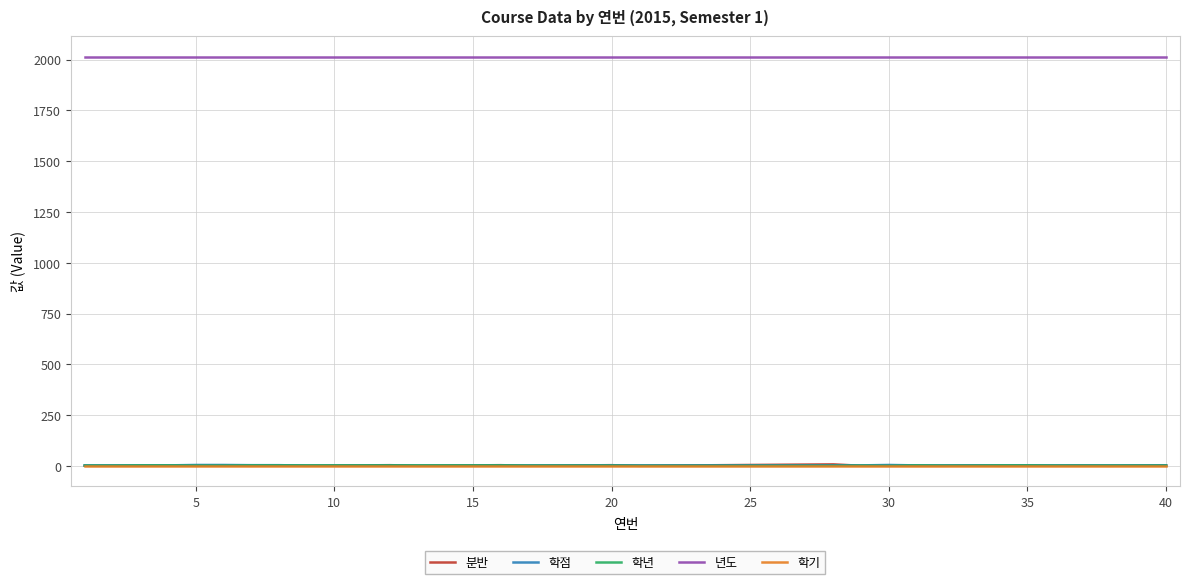

Count the number of data series in this chart.

5